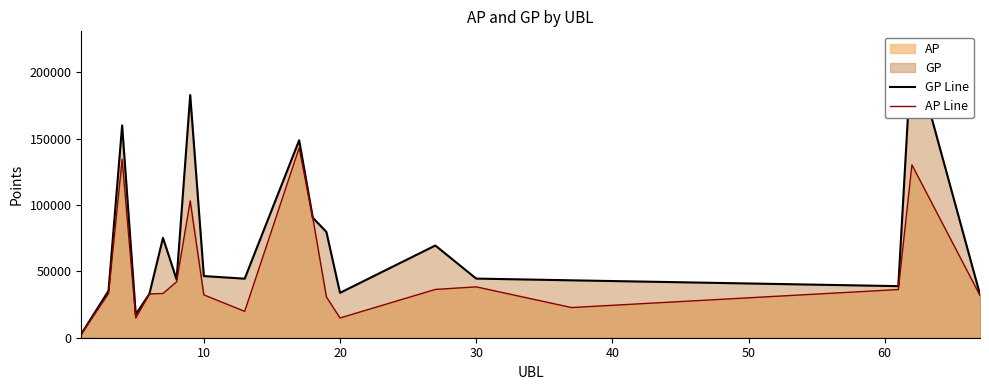

List the series in order of their peak value, highest first.

GP Line, AP Line